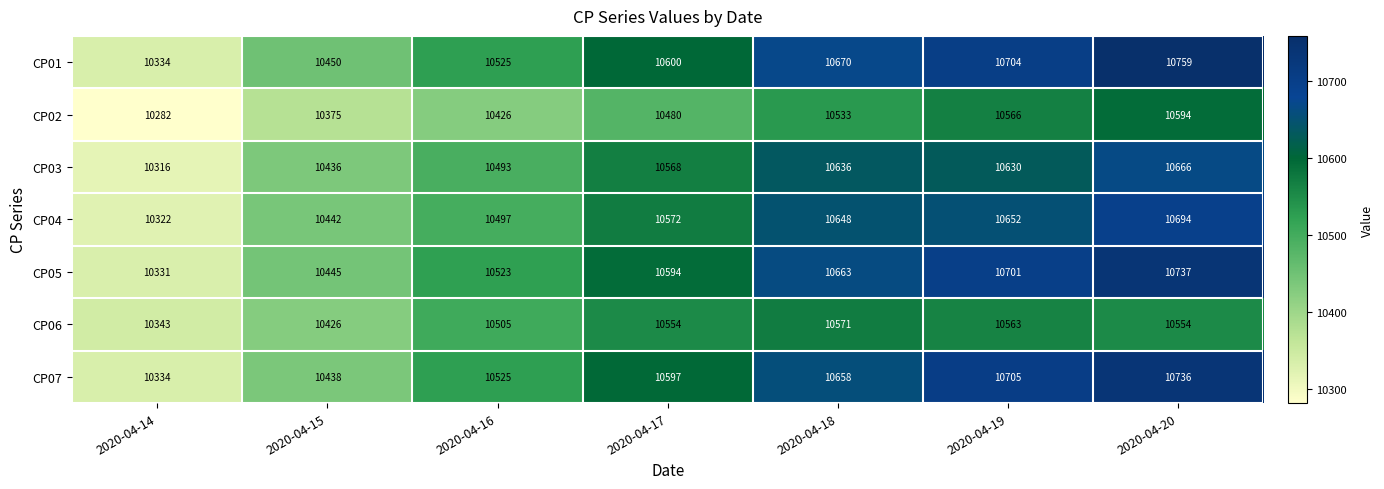

At which category is the sum across all series the highest?

2020-04-20